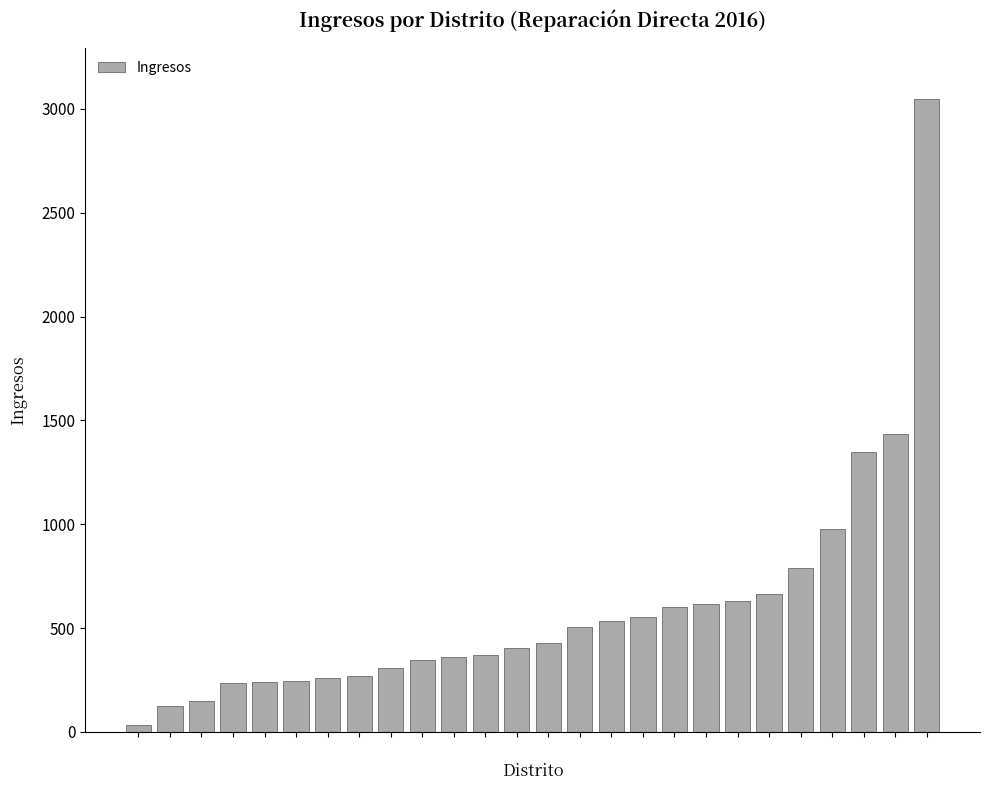

What is the difference between the maximum and minimum values?

3014